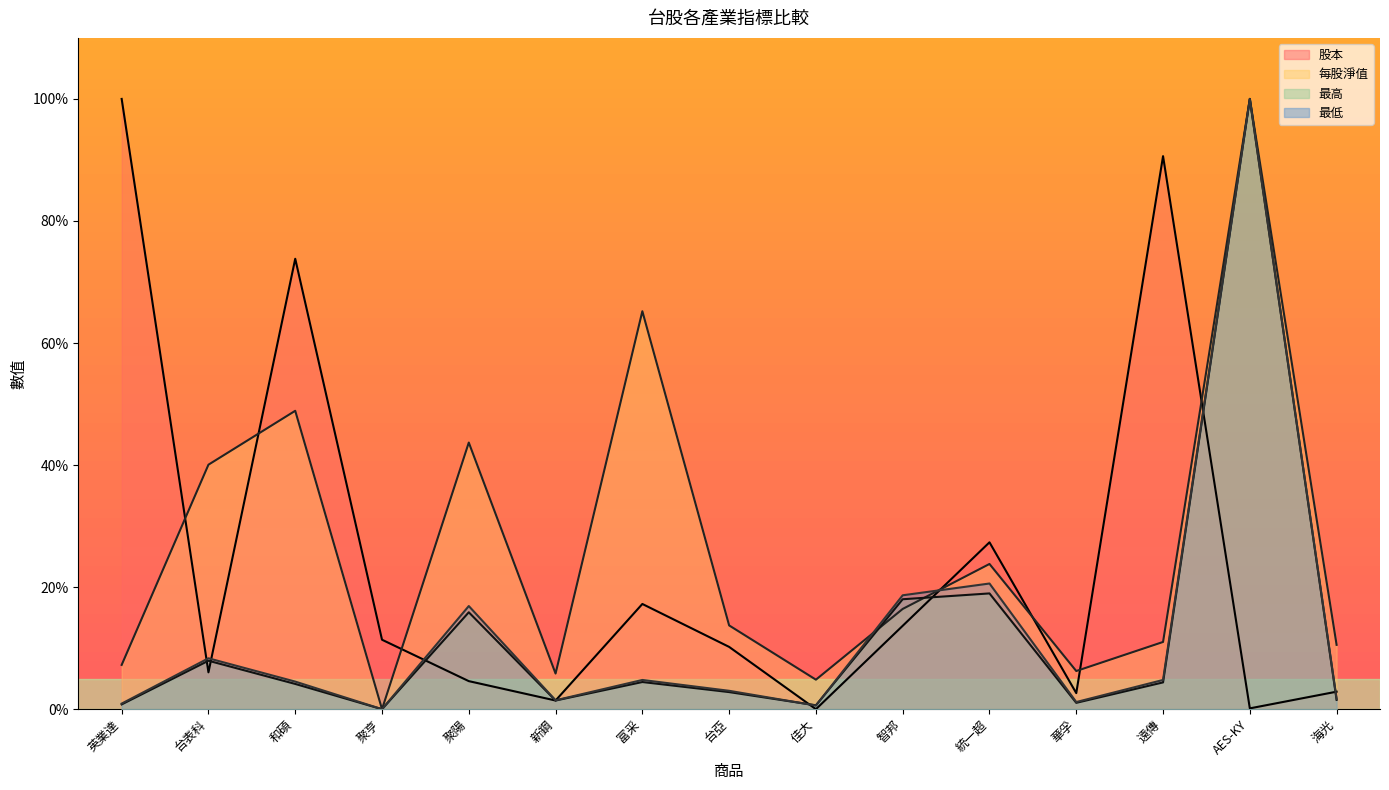

Reading right to left, what are all the values shown in this chart?

股本: 2.9	0.1	90.6	2.6	27.3	13.7	0.0	10.2	17.2	1.4	4.6	11.4	73.8	6.0	100.0
每股淨值: 10.5	100.0	11.0	6.3	23.8	16.4	4.8	13.7	65.2	5.8	43.7	0.0	48.9	40.1	7.3
最高: 1.5	100.0	4.4	1.0	19.0	18.0	0.6	2.8	4.5	1.4	15.9	0.0	4.1	7.9	0.8
最低: 1.7	100.0	4.8	1.2	20.6	18.7	0.6	3.0	4.8	1.5	16.9	0.0	4.5	8.3	0.9